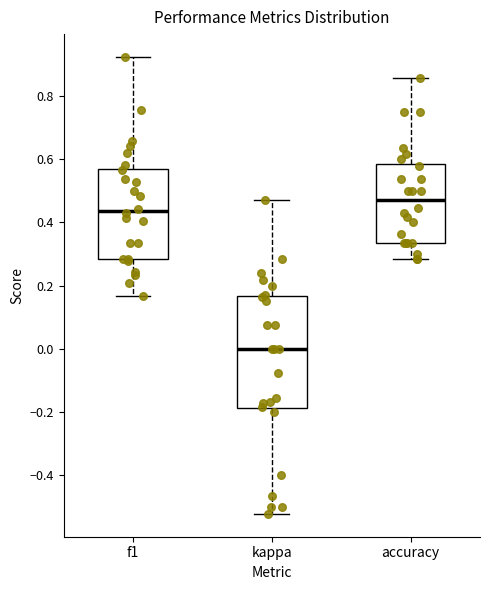

Reading left to right, transcribe this box plot: for each box, give where its median line is, the range the box spans, and where its two whiskers end, as read against the y-axis. The values are not printed on the chart, so give them approximately, as read against the axis.

f1: median 0.44, box 0.28 to 0.58, whiskers 0.16 to 0.92
kappa: median 0.00, box -0.18 to 0.16, whiskers -0.52 to 0.48
accuracy: median 0.48, box 0.34 to 0.58, whiskers 0.28 to 0.86